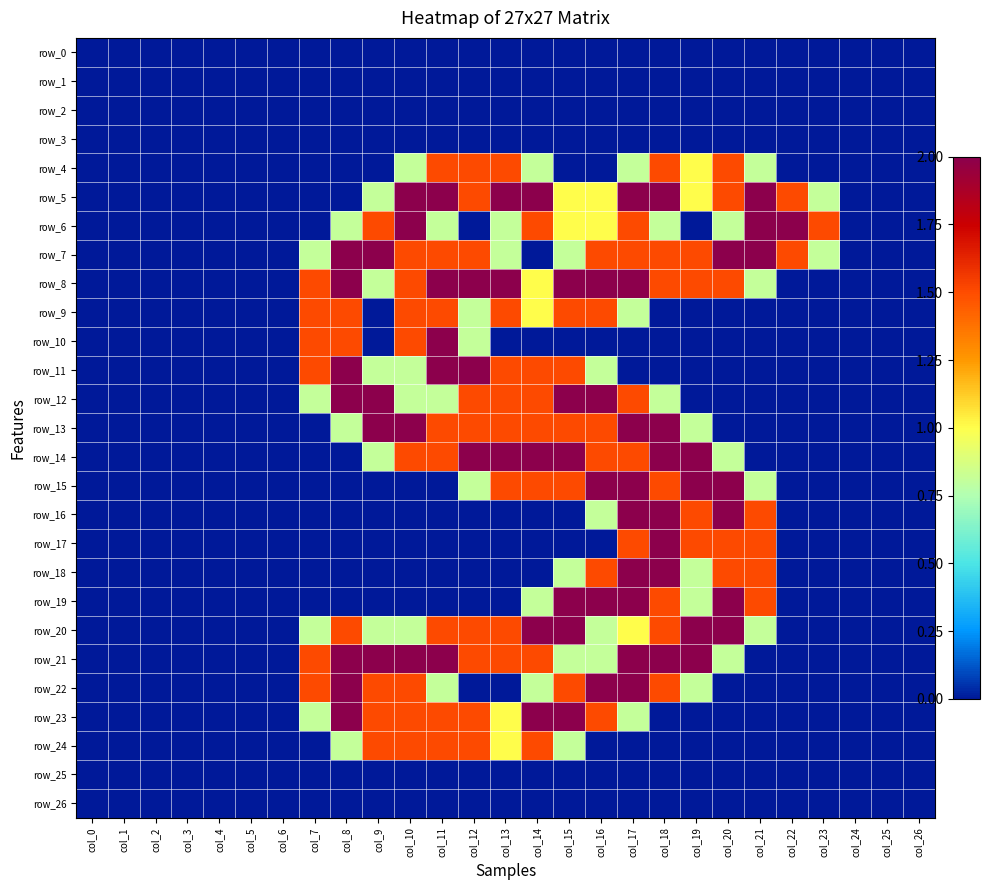

Reading right to left, transcribe all the data shown in this chart.

row_0: col_26=0.0	col_25=0.0	col_24=0.0	col_23=0.0	col_22=0.0	col_21=0.0	col_20=0.0	col_19=0.0	col_18=0.0	col_17=0.0	col_16=0.0	col_15=0.0	col_14=0.0	col_13=0.0	col_12=0.0	col_11=0.0	col_10=0.0	col_9=0.0	col_8=0.0	col_7=0.0	col_6=0.0	col_5=0.0	col_4=0.0	col_3=0.0	col_2=0.0	col_1=0.0	col_0=0.0
row_1: col_26=0.0	col_25=0.0	col_24=0.0	col_23=0.0	col_22=0.0	col_21=0.0	col_20=0.0	col_19=0.0	col_18=0.0	col_17=0.0	col_16=0.0	col_15=0.0	col_14=0.0	col_13=0.0	col_12=0.0	col_11=0.0	col_10=0.0	col_9=0.0	col_8=0.0	col_7=0.0	col_6=0.0	col_5=0.0	col_4=0.0	col_3=0.0	col_2=0.0	col_1=0.0	col_0=0.0
row_2: col_26=0.0	col_25=0.0	col_24=0.0	col_23=0.0	col_22=0.0	col_21=0.0	col_20=0.0	col_19=0.0	col_18=0.0	col_17=0.0	col_16=0.0	col_15=0.0	col_14=0.0	col_13=0.0	col_12=0.0	col_11=0.0	col_10=0.0	col_9=0.0	col_8=0.0	col_7=0.0	col_6=0.0	col_5=0.0	col_4=0.0	col_3=0.0	col_2=0.0	col_1=0.0	col_0=0.0
row_3: col_26=0.0	col_25=0.0	col_24=0.0	col_23=0.0	col_22=0.0	col_21=0.0	col_20=0.0	col_19=0.0	col_18=0.0	col_17=0.0	col_16=0.0	col_15=0.0	col_14=0.0	col_13=0.0	col_12=0.0	col_11=0.0	col_10=0.0	col_9=0.0	col_8=0.0	col_7=0.0	col_6=0.0	col_5=0.0	col_4=0.0	col_3=0.0	col_2=0.0	col_1=0.0	col_0=0.0
row_4: col_26=0.0	col_25=0.0	col_24=0.0	col_23=0.0	col_22=0.0	col_21=0.8	col_20=1.5	col_19=1.0	col_18=1.5	col_17=0.8	col_16=0.0	col_15=0.0	col_14=0.8	col_13=1.5	col_12=1.5	col_11=1.5	col_10=0.8	col_9=0.0	col_8=0.0	col_7=0.0	col_6=0.0	col_5=0.0	col_4=0.0	col_3=0.0	col_2=0.0	col_1=0.0	col_0=0.0
row_5: col_26=0.0	col_25=0.0	col_24=0.0	col_23=0.8	col_22=1.5	col_21=2.0	col_20=1.5	col_19=1.0	col_18=2.0	col_17=2.0	col_16=1.0	col_15=1.0	col_14=2.0	col_13=2.0	col_12=1.5	col_11=2.0	col_10=2.0	col_9=0.8	col_8=0.0	col_7=0.0	col_6=0.0	col_5=0.0	col_4=0.0	col_3=0.0	col_2=0.0	col_1=0.0	col_0=0.0
row_6: col_26=0.0	col_25=0.0	col_24=0.0	col_23=1.5	col_22=2.0	col_21=2.0	col_20=0.8	col_19=0.0	col_18=0.8	col_17=1.5	col_16=1.0	col_15=1.0	col_14=1.5	col_13=0.8	col_12=0.0	col_11=0.8	col_10=2.0	col_9=1.5	col_8=0.8	col_7=0.0	col_6=0.0	col_5=0.0	col_4=0.0	col_3=0.0	col_2=0.0	col_1=0.0	col_0=0.0
row_7: col_26=0.0	col_25=0.0	col_24=0.0	col_23=0.8	col_22=1.5	col_21=2.0	col_20=2.0	col_19=1.5	col_18=1.5	col_17=1.5	col_16=1.5	col_15=0.8	col_14=0.0	col_13=0.8	col_12=1.5	col_11=1.5	col_10=1.5	col_9=2.0	col_8=2.0	col_7=0.8	col_6=0.0	col_5=0.0	col_4=0.0	col_3=0.0	col_2=0.0	col_1=0.0	col_0=0.0
row_8: col_26=0.0	col_25=0.0	col_24=0.0	col_23=0.0	col_22=0.0	col_21=0.8	col_20=1.5	col_19=1.5	col_18=1.5	col_17=2.0	col_16=2.0	col_15=2.0	col_14=1.0	col_13=2.0	col_12=2.0	col_11=2.0	col_10=1.5	col_9=0.8	col_8=2.0	col_7=1.5	col_6=0.0	col_5=0.0	col_4=0.0	col_3=0.0	col_2=0.0	col_1=0.0	col_0=0.0
row_9: col_26=0.0	col_25=0.0	col_24=0.0	col_23=0.0	col_22=0.0	col_21=0.0	col_20=0.0	col_19=0.0	col_18=0.0	col_17=0.8	col_16=1.5	col_15=1.5	col_14=1.0	col_13=1.5	col_12=0.8	col_11=1.5	col_10=1.5	col_9=0.0	col_8=1.5	col_7=1.5	col_6=0.0	col_5=0.0	col_4=0.0	col_3=0.0	col_2=0.0	col_1=0.0	col_0=0.0
row_10: col_26=0.0	col_25=0.0	col_24=0.0	col_23=0.0	col_22=0.0	col_21=0.0	col_20=0.0	col_19=0.0	col_18=0.0	col_17=0.0	col_16=0.0	col_15=0.0	col_14=0.0	col_13=0.0	col_12=0.8	col_11=2.0	col_10=1.5	col_9=0.0	col_8=1.5	col_7=1.5	col_6=0.0	col_5=0.0	col_4=0.0	col_3=0.0	col_2=0.0	col_1=0.0	col_0=0.0
row_11: col_26=0.0	col_25=0.0	col_24=0.0	col_23=0.0	col_22=0.0	col_21=0.0	col_20=0.0	col_19=0.0	col_18=0.0	col_17=0.0	col_16=0.8	col_15=1.5	col_14=1.5	col_13=1.5	col_12=2.0	col_11=2.0	col_10=0.8	col_9=0.8	col_8=2.0	col_7=1.5	col_6=0.0	col_5=0.0	col_4=0.0	col_3=0.0	col_2=0.0	col_1=0.0	col_0=0.0
row_12: col_26=0.0	col_25=0.0	col_24=0.0	col_23=0.0	col_22=0.0	col_21=0.0	col_20=0.0	col_19=0.0	col_18=0.8	col_17=1.5	col_16=2.0	col_15=2.0	col_14=1.5	col_13=1.5	col_12=1.5	col_11=0.8	col_10=0.8	col_9=2.0	col_8=2.0	col_7=0.8	col_6=0.0	col_5=0.0	col_4=0.0	col_3=0.0	col_2=0.0	col_1=0.0	col_0=0.0
row_13: col_26=0.0	col_25=0.0	col_24=0.0	col_23=0.0	col_22=0.0	col_21=0.0	col_20=0.0	col_19=0.8	col_18=2.0	col_17=2.0	col_16=1.5	col_15=1.5	col_14=1.5	col_13=1.5	col_12=1.5	col_11=1.5	col_10=2.0	col_9=2.0	col_8=0.8	col_7=0.0	col_6=0.0	col_5=0.0	col_4=0.0	col_3=0.0	col_2=0.0	col_1=0.0	col_0=0.0
row_14: col_26=0.0	col_25=0.0	col_24=0.0	col_23=0.0	col_22=0.0	col_21=0.0	col_20=0.8	col_19=2.0	col_18=2.0	col_17=1.5	col_16=1.5	col_15=2.0	col_14=2.0	col_13=2.0	col_12=2.0	col_11=1.5	col_10=1.5	col_9=0.8	col_8=0.0	col_7=0.0	col_6=0.0	col_5=0.0	col_4=0.0	col_3=0.0	col_2=0.0	col_1=0.0	col_0=0.0
row_15: col_26=0.0	col_25=0.0	col_24=0.0	col_23=0.0	col_22=0.0	col_21=0.8	col_20=2.0	col_19=2.0	col_18=1.5	col_17=2.0	col_16=2.0	col_15=1.5	col_14=1.5	col_13=1.5	col_12=0.8	col_11=0.0	col_10=0.0	col_9=0.0	col_8=0.0	col_7=0.0	col_6=0.0	col_5=0.0	col_4=0.0	col_3=0.0	col_2=0.0	col_1=0.0	col_0=0.0
row_16: col_26=0.0	col_25=0.0	col_24=0.0	col_23=0.0	col_22=0.0	col_21=1.5	col_20=2.0	col_19=1.5	col_18=2.0	col_17=2.0	col_16=0.8	col_15=0.0	col_14=0.0	col_13=0.0	col_12=0.0	col_11=0.0	col_10=0.0	col_9=0.0	col_8=0.0	col_7=0.0	col_6=0.0	col_5=0.0	col_4=0.0	col_3=0.0	col_2=0.0	col_1=0.0	col_0=0.0
row_17: col_26=0.0	col_25=0.0	col_24=0.0	col_23=0.0	col_22=0.0	col_21=1.5	col_20=1.5	col_19=1.5	col_18=2.0	col_17=1.5	col_16=0.0	col_15=0.0	col_14=0.0	col_13=0.0	col_12=0.0	col_11=0.0	col_10=0.0	col_9=0.0	col_8=0.0	col_7=0.0	col_6=0.0	col_5=0.0	col_4=0.0	col_3=0.0	col_2=0.0	col_1=0.0	col_0=0.0
row_18: col_26=0.0	col_25=0.0	col_24=0.0	col_23=0.0	col_22=0.0	col_21=1.5	col_20=1.5	col_19=0.8	col_18=2.0	col_17=2.0	col_16=1.5	col_15=0.8	col_14=0.0	col_13=0.0	col_12=0.0	col_11=0.0	col_10=0.0	col_9=0.0	col_8=0.0	col_7=0.0	col_6=0.0	col_5=0.0	col_4=0.0	col_3=0.0	col_2=0.0	col_1=0.0	col_0=0.0
row_19: col_26=0.0	col_25=0.0	col_24=0.0	col_23=0.0	col_22=0.0	col_21=1.5	col_20=2.0	col_19=0.8	col_18=1.5	col_17=2.0	col_16=2.0	col_15=2.0	col_14=0.8	col_13=0.0	col_12=0.0	col_11=0.0	col_10=0.0	col_9=0.0	col_8=0.0	col_7=0.0	col_6=0.0	col_5=0.0	col_4=0.0	col_3=0.0	col_2=0.0	col_1=0.0	col_0=0.0
row_20: col_26=0.0	col_25=0.0	col_24=0.0	col_23=0.0	col_22=0.0	col_21=0.8	col_20=2.0	col_19=2.0	col_18=1.5	col_17=1.0	col_16=0.8	col_15=2.0	col_14=2.0	col_13=1.5	col_12=1.5	col_11=1.5	col_10=0.8	col_9=0.8	col_8=1.5	col_7=0.8	col_6=0.0	col_5=0.0	col_4=0.0	col_3=0.0	col_2=0.0	col_1=0.0	col_0=0.0
row_21: col_26=0.0	col_25=0.0	col_24=0.0	col_23=0.0	col_22=0.0	col_21=0.0	col_20=0.8	col_19=2.0	col_18=2.0	col_17=2.0	col_16=0.8	col_15=0.8	col_14=1.5	col_13=1.5	col_12=1.5	col_11=2.0	col_10=2.0	col_9=2.0	col_8=2.0	col_7=1.5	col_6=0.0	col_5=0.0	col_4=0.0	col_3=0.0	col_2=0.0	col_1=0.0	col_0=0.0
row_22: col_26=0.0	col_25=0.0	col_24=0.0	col_23=0.0	col_22=0.0	col_21=0.0	col_20=0.0	col_19=0.8	col_18=1.5	col_17=2.0	col_16=2.0	col_15=1.5	col_14=0.8	col_13=0.0	col_12=0.0	col_11=0.8	col_10=1.5	col_9=1.5	col_8=2.0	col_7=1.5	col_6=0.0	col_5=0.0	col_4=0.0	col_3=0.0	col_2=0.0	col_1=0.0	col_0=0.0
row_23: col_26=0.0	col_25=0.0	col_24=0.0	col_23=0.0	col_22=0.0	col_21=0.0	col_20=0.0	col_19=0.0	col_18=0.0	col_17=0.8	col_16=1.5	col_15=2.0	col_14=2.0	col_13=1.0	col_12=1.5	col_11=1.5	col_10=1.5	col_9=1.5	col_8=2.0	col_7=0.8	col_6=0.0	col_5=0.0	col_4=0.0	col_3=0.0	col_2=0.0	col_1=0.0	col_0=0.0
row_24: col_26=0.0	col_25=0.0	col_24=0.0	col_23=0.0	col_22=0.0	col_21=0.0	col_20=0.0	col_19=0.0	col_18=0.0	col_17=0.0	col_16=0.0	col_15=0.8	col_14=1.5	col_13=1.0	col_12=1.5	col_11=1.5	col_10=1.5	col_9=1.5	col_8=0.8	col_7=0.0	col_6=0.0	col_5=0.0	col_4=0.0	col_3=0.0	col_2=0.0	col_1=0.0	col_0=0.0
row_25: col_26=0.0	col_25=0.0	col_24=0.0	col_23=0.0	col_22=0.0	col_21=0.0	col_20=0.0	col_19=0.0	col_18=0.0	col_17=0.0	col_16=0.0	col_15=0.0	col_14=0.0	col_13=0.0	col_12=0.0	col_11=0.0	col_10=0.0	col_9=0.0	col_8=0.0	col_7=0.0	col_6=0.0	col_5=0.0	col_4=0.0	col_3=0.0	col_2=0.0	col_1=0.0	col_0=0.0
row_26: col_26=0.0	col_25=0.0	col_24=0.0	col_23=0.0	col_22=0.0	col_21=0.0	col_20=0.0	col_19=0.0	col_18=0.0	col_17=0.0	col_16=0.0	col_15=0.0	col_14=0.0	col_13=0.0	col_12=0.0	col_11=0.0	col_10=0.0	col_9=0.0	col_8=0.0	col_7=0.0	col_6=0.0	col_5=0.0	col_4=0.0	col_3=0.0	col_2=0.0	col_1=0.0	col_0=0.0